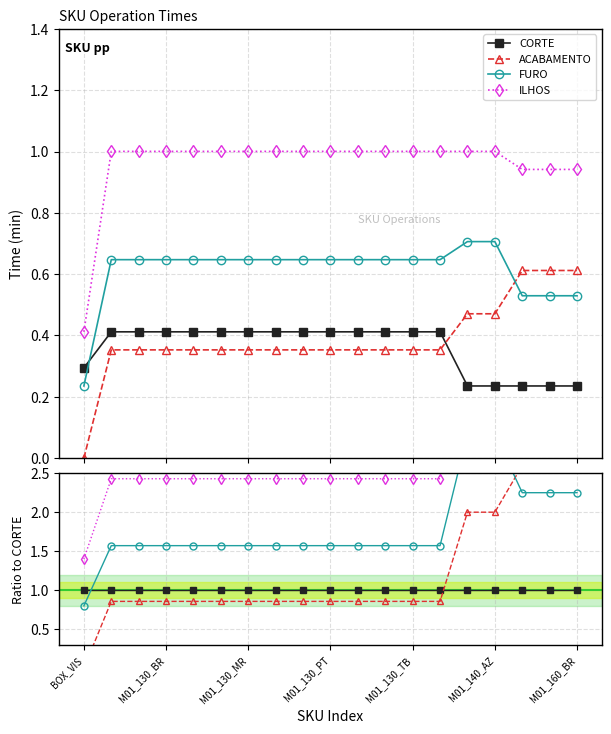

What is the difference between the highest and lowest values at 16?

3.0